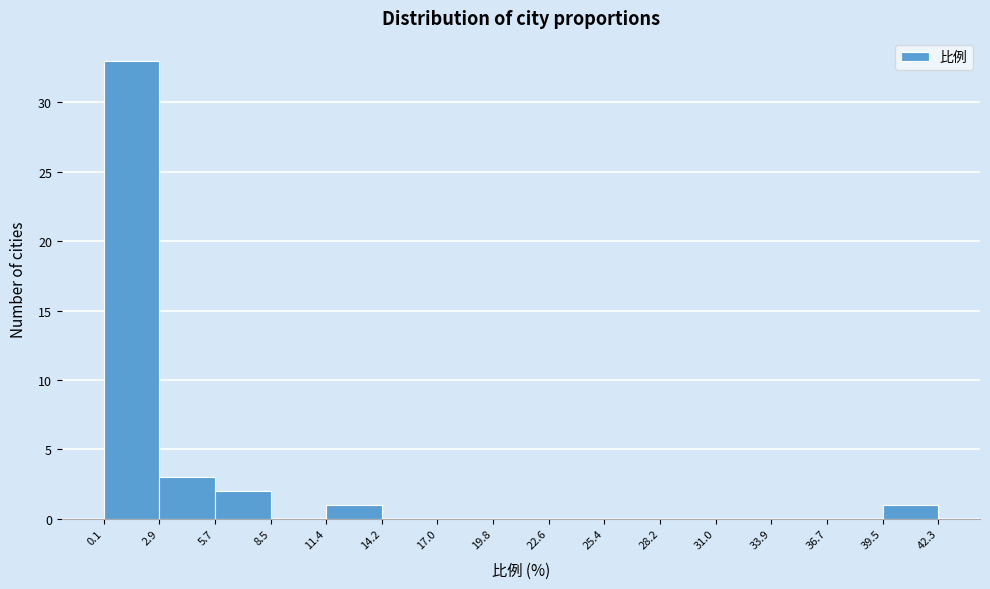

Reading left to right, list every bar in this chart as the range it spans on the x-axis followed by its height. The values are not printed on the chart, so give them approximately, as read against the axis.

0.1 to 2.9: 33
2.9 to 5.7: 3
5.7 to 8.5: 2
8.5 to 11.4: 0
11.4 to 14.2: 1
14.2 to 17.0: 0
17.0 to 19.8: 0
19.8 to 22.6: 0
22.6 to 25.4: 0
25.4 to 28.2: 0
28.2 to 31.0: 0
31.0 to 33.9: 0
33.9 to 36.7: 0
36.7 to 39.5: 0
39.5 to 42.3: 1